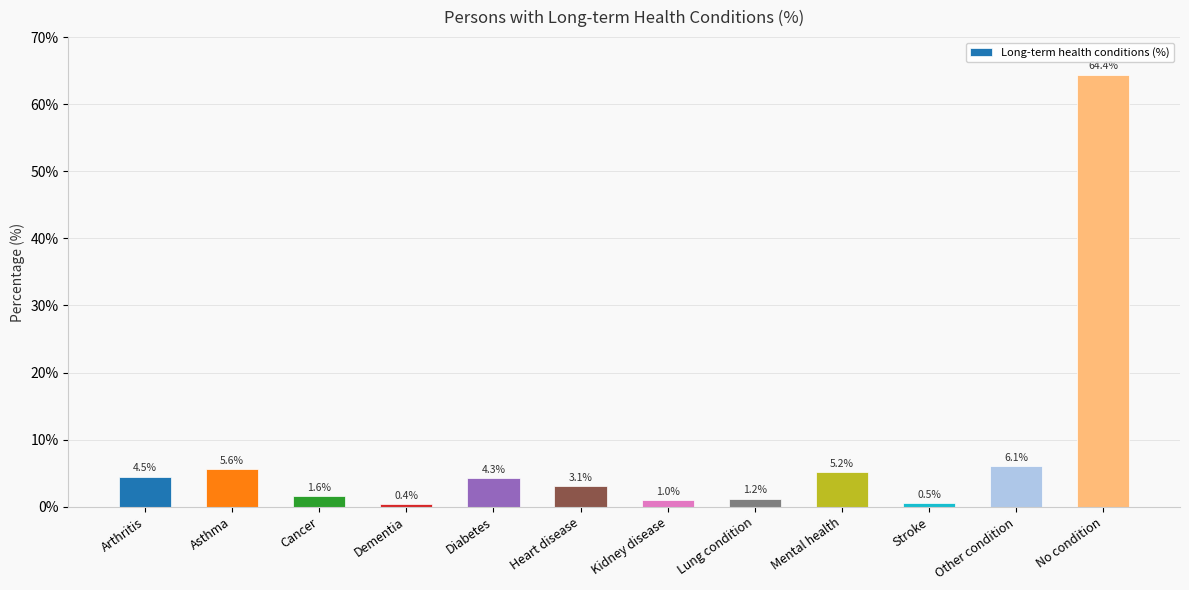

True or false: the data shows 64.4 at No condition.

True